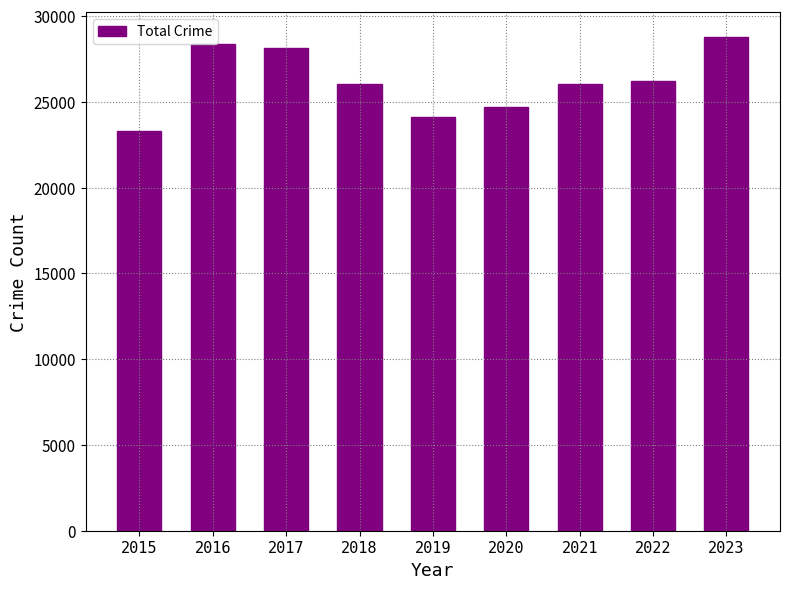

Reading right to left, transcribe all the data shown in this chart.

2023=28789	2022=26231	2021=26022	2020=24700	2019=24095	2018=26022	2017=28152	2016=28389	2015=23320